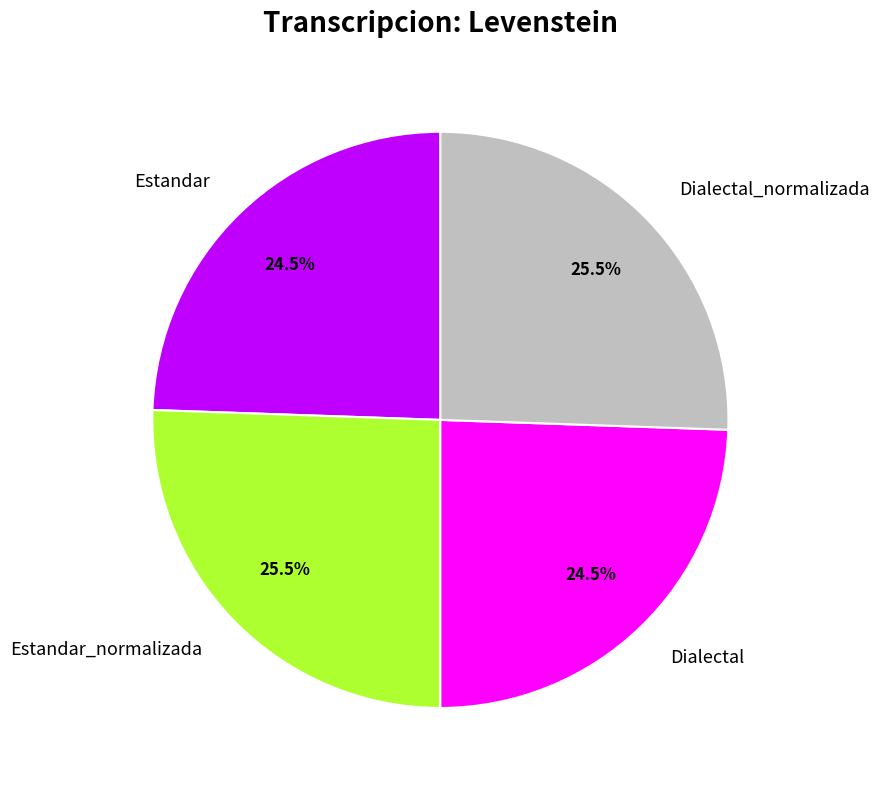

Approximately how many times larger is the value at Estandar_normalizada compared to Dialectal?

1.0